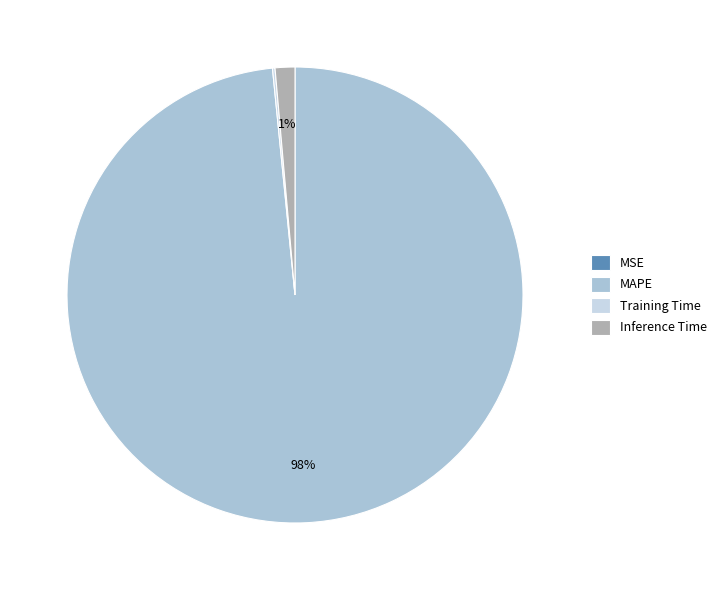

True or false: Inference Time accounts for 1% of the total.

True